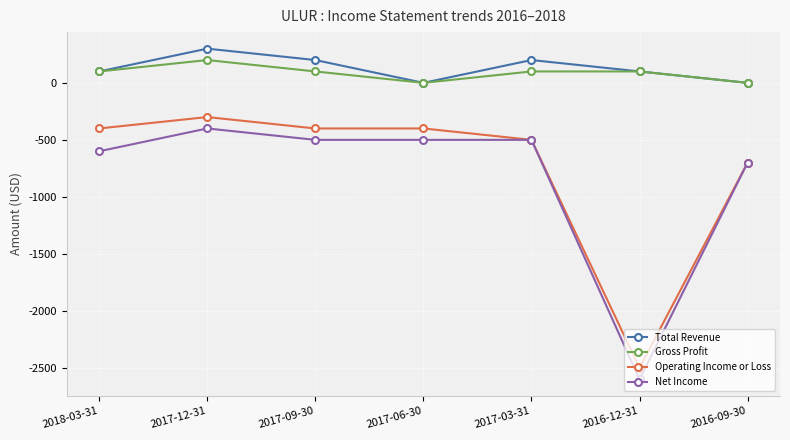

What are all the series names shown in the legend?

Total Revenue, Gross Profit, Operating Income or Loss, Net Income